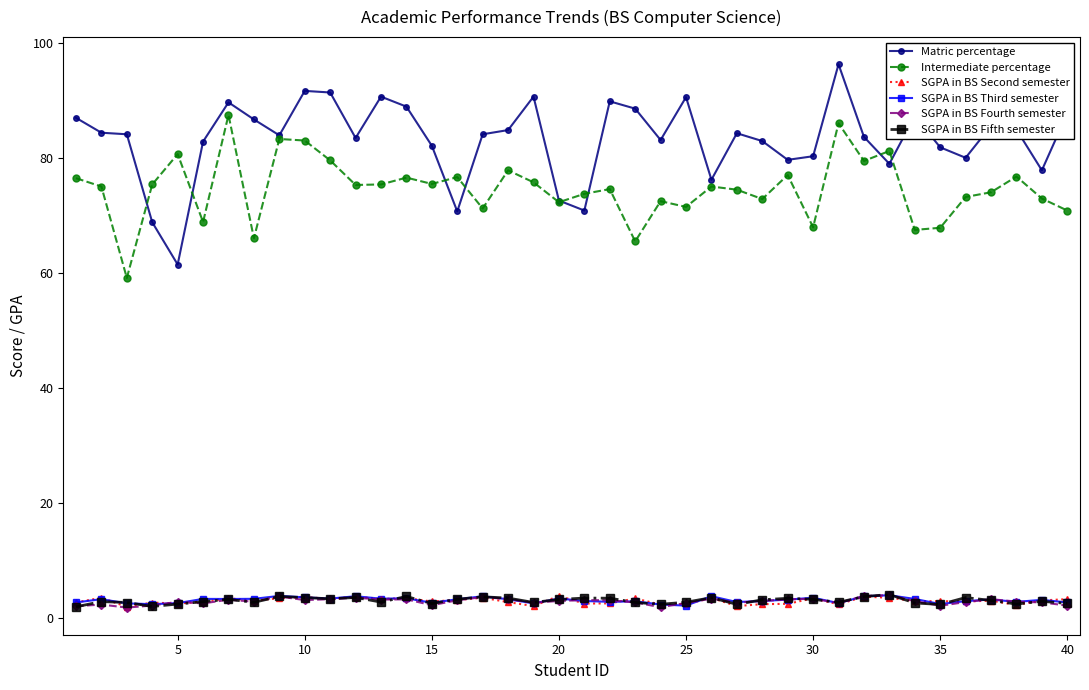

Which series has the largest total across all categories?

Matric percentage